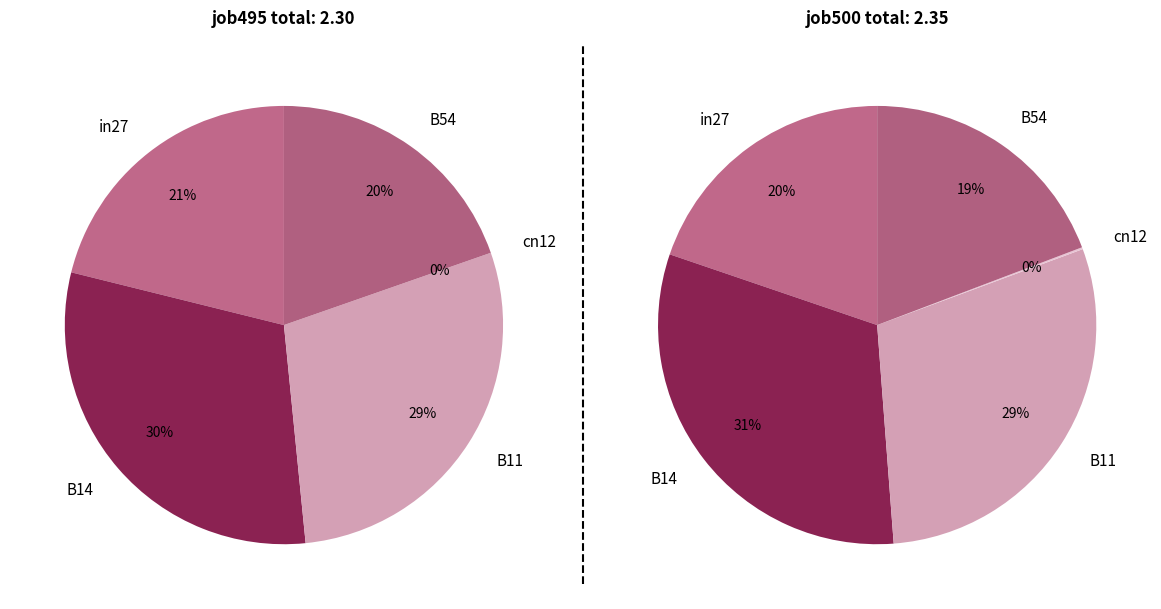

Is there a majority slice in this chart?

No